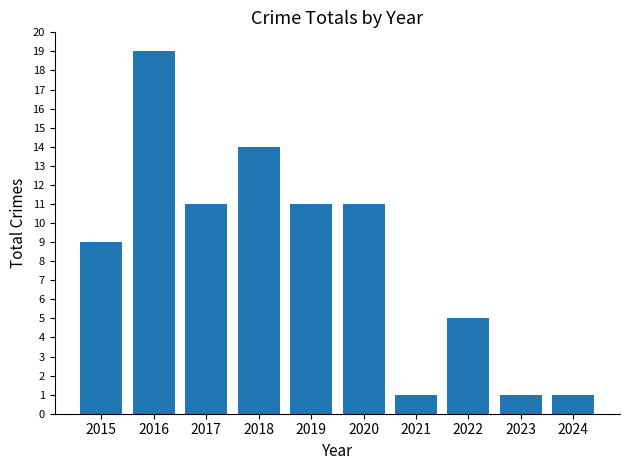

Approximately how many times larger is the value at 2022 compared to 2016?

0.3